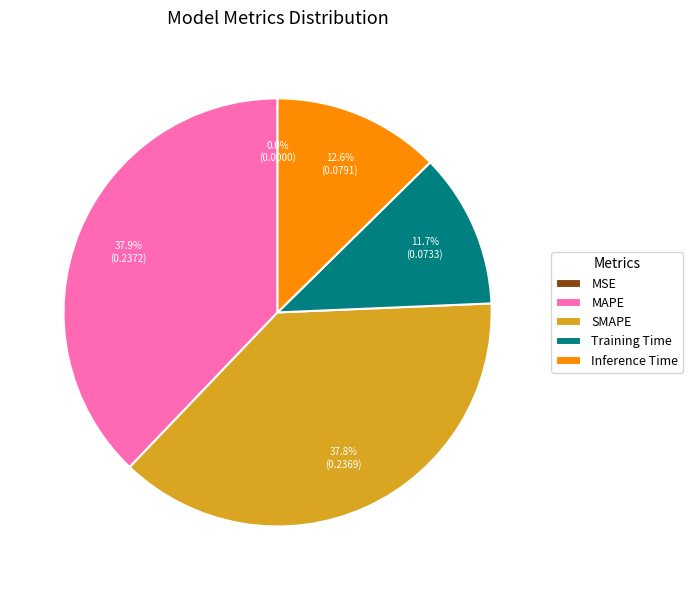

What percentage is the Training Time slice, to the nearest percent?

12%